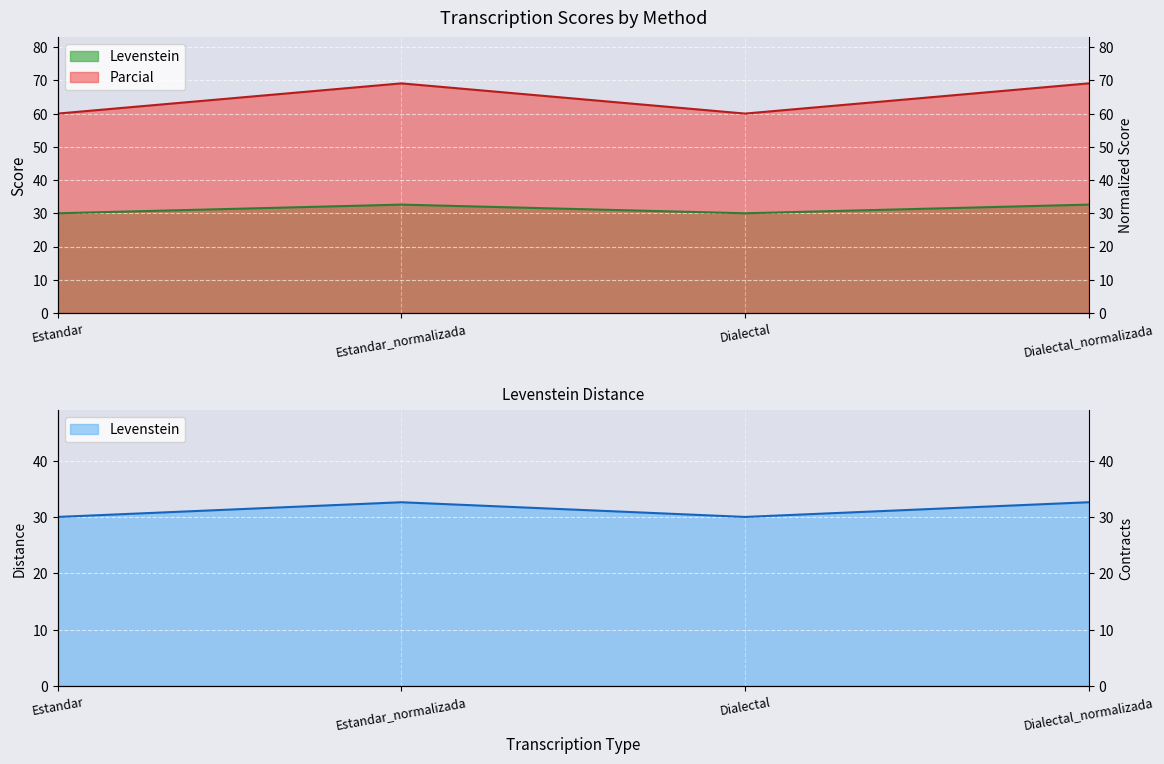

At which category is the sum across all series the highest?

Estandar_normalizada